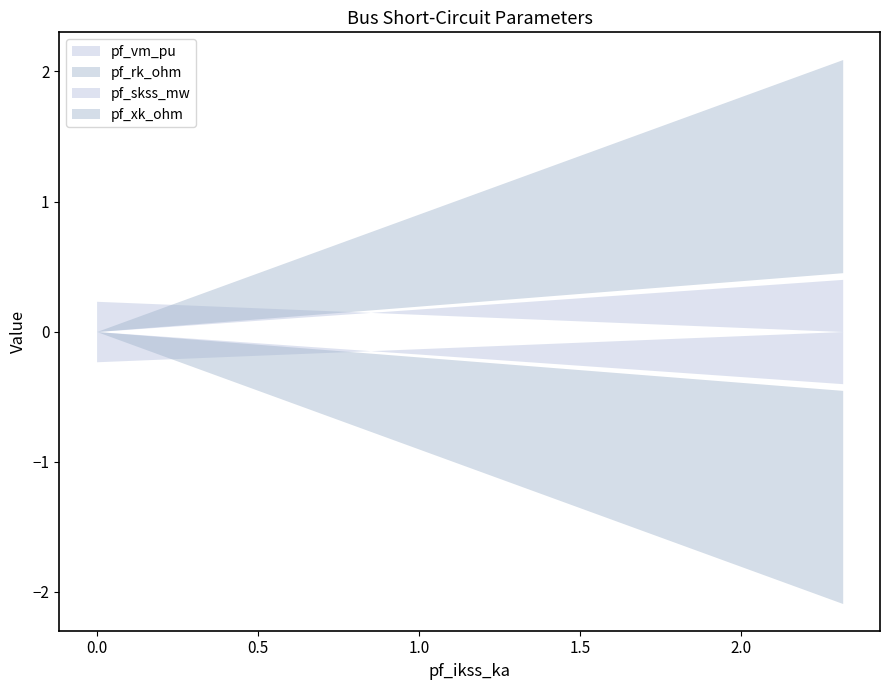

The pf_vm_pu series shows 0.1 at Bus_2. True or false?

False